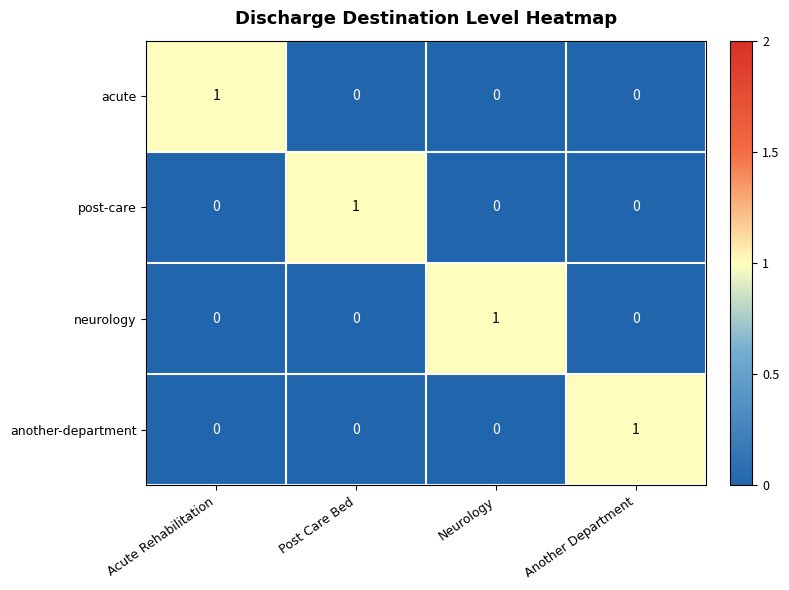

The value of another-department at Acute Rehabilitation is 0. True or false?

True